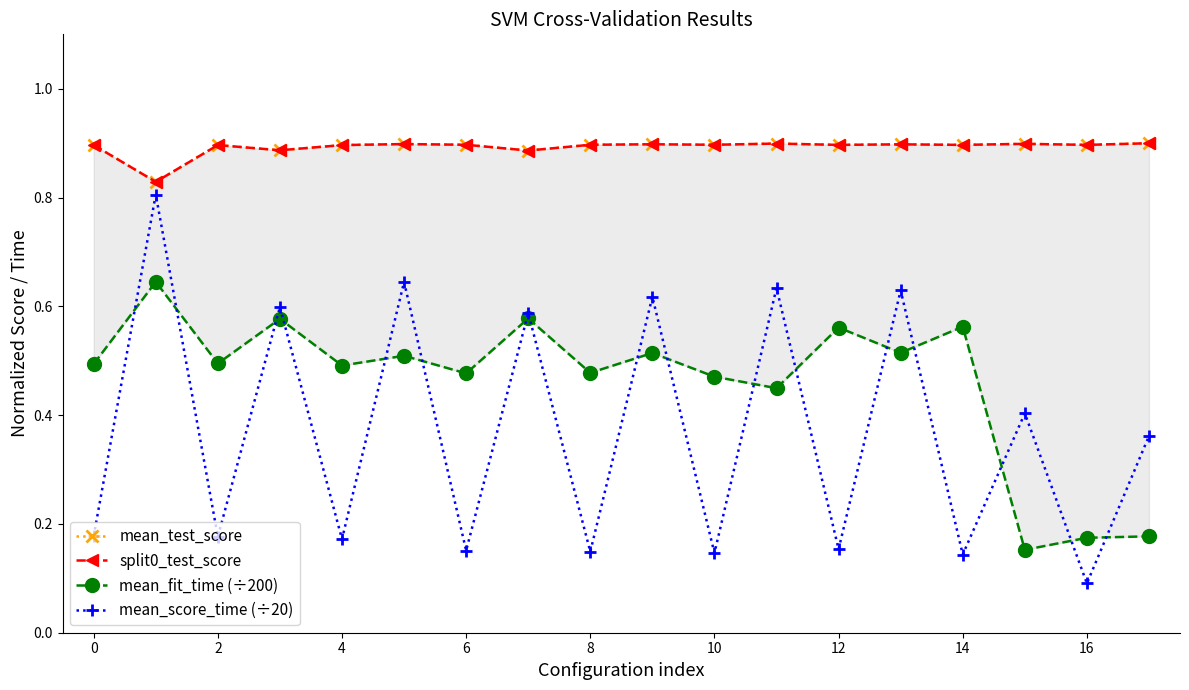

How many interior local peaks does the mean_score_time (÷20) series have?

8